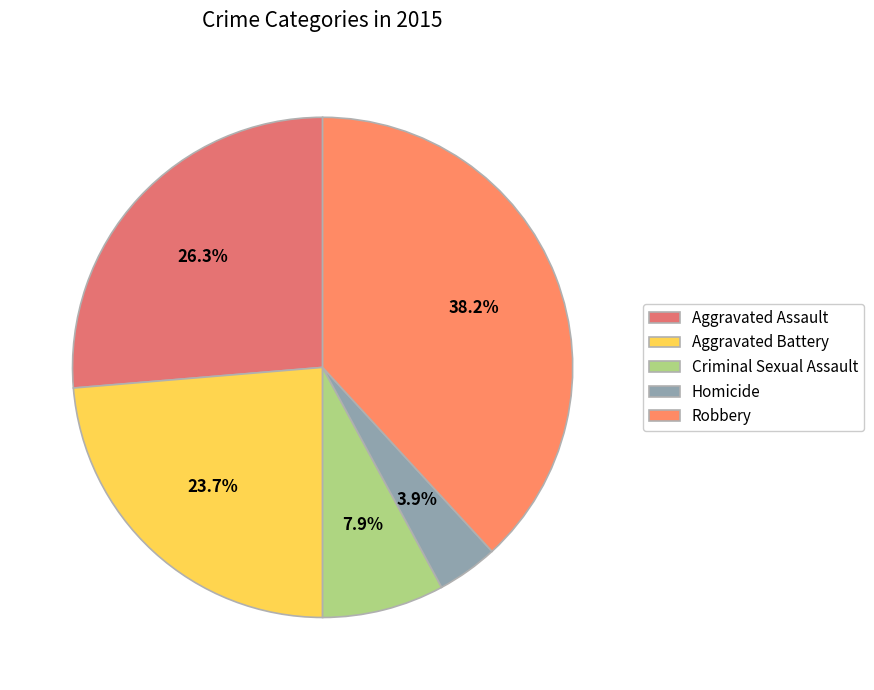

What is the largest slice in the pie chart?

Robbery